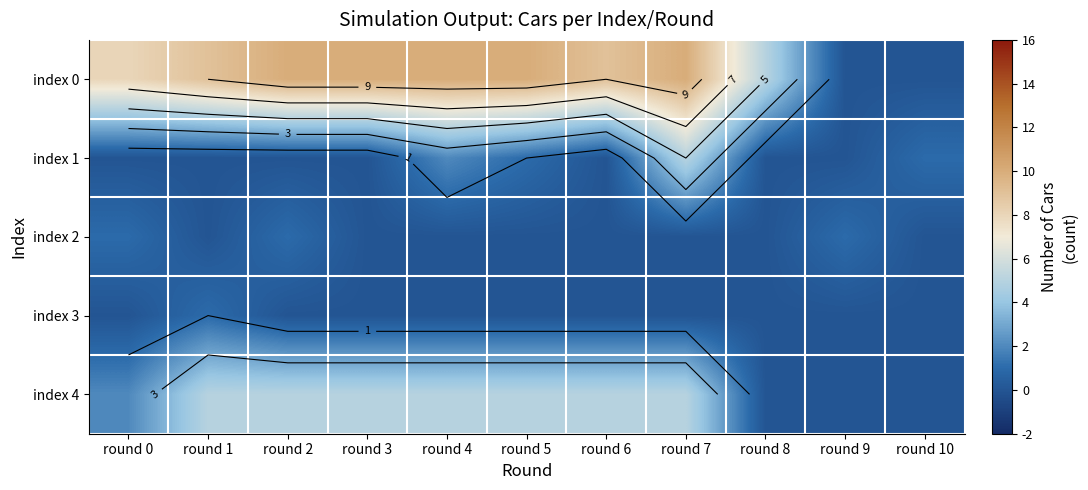

Count the index 3 values in the range 0 to 1.

11